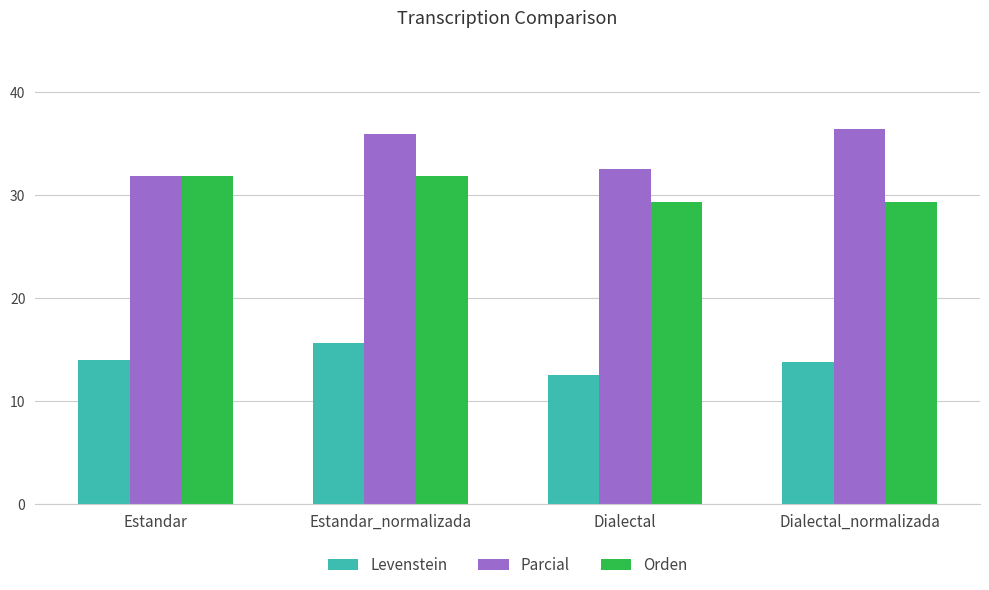

What are all the series names shown in the legend?

Levenstein, Parcial, Orden